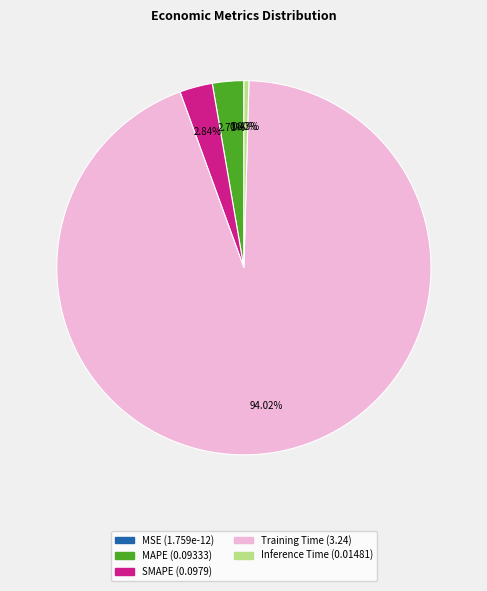

Is there any slice that represents more than half of the pie?

Yes